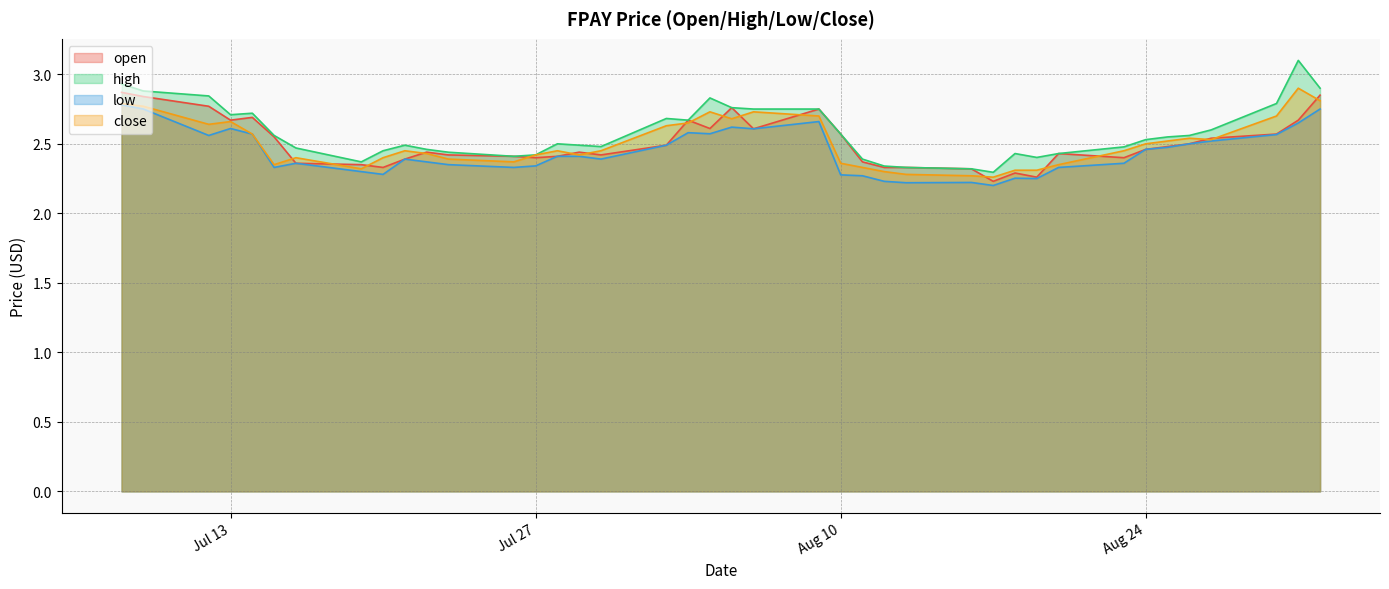

Which series has the widest spread of values?

high